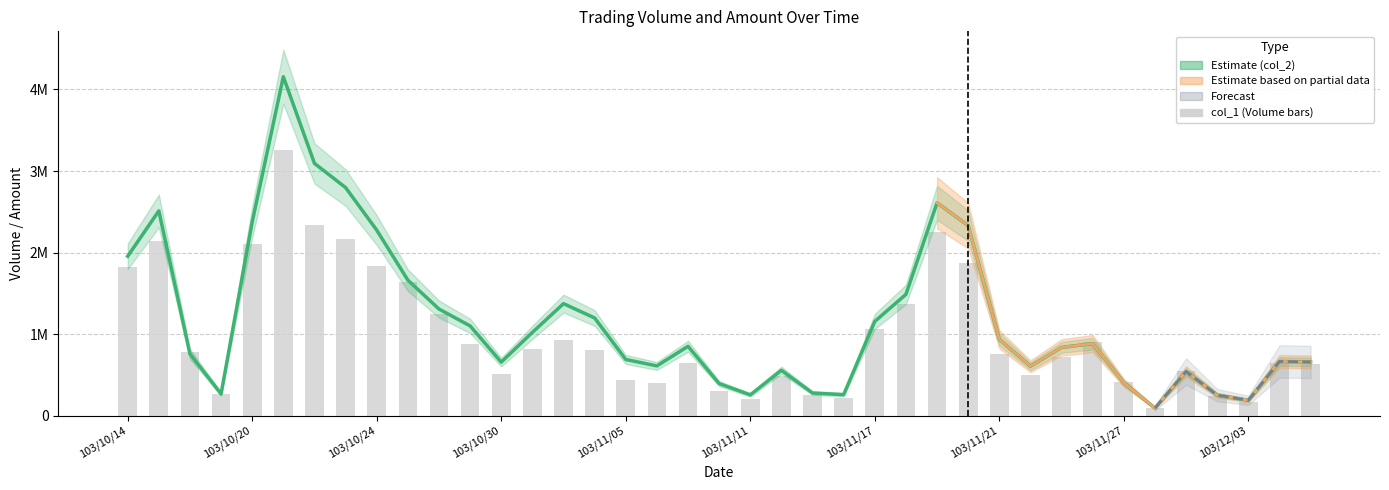

Is it true that col_1 (Volume) equals 651000 at 18?

True